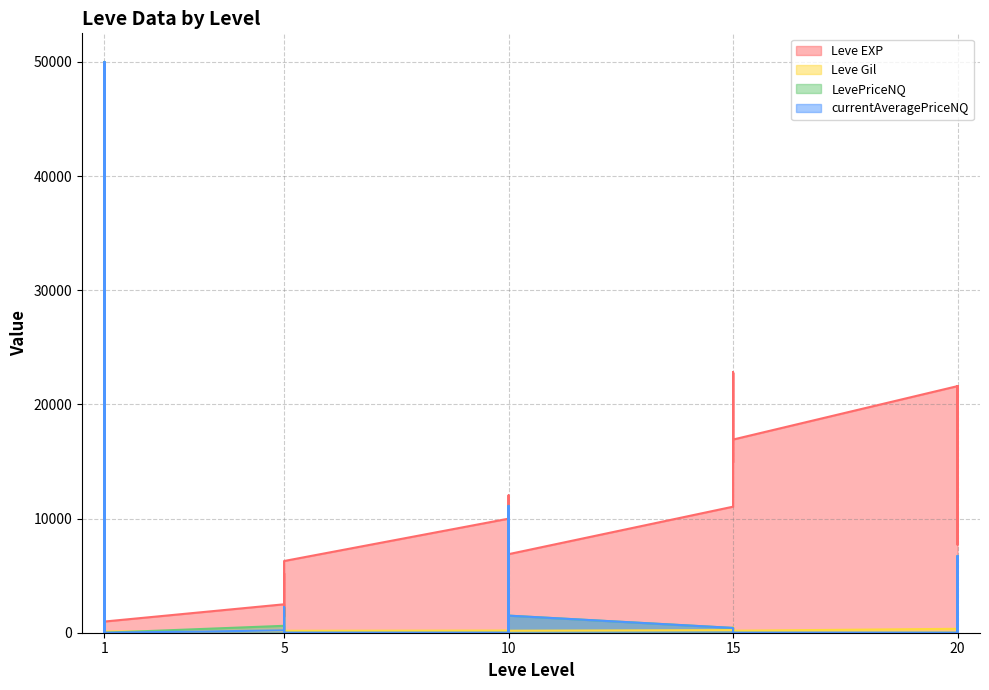

At which category does Leve Gil reach its first local peak?

1